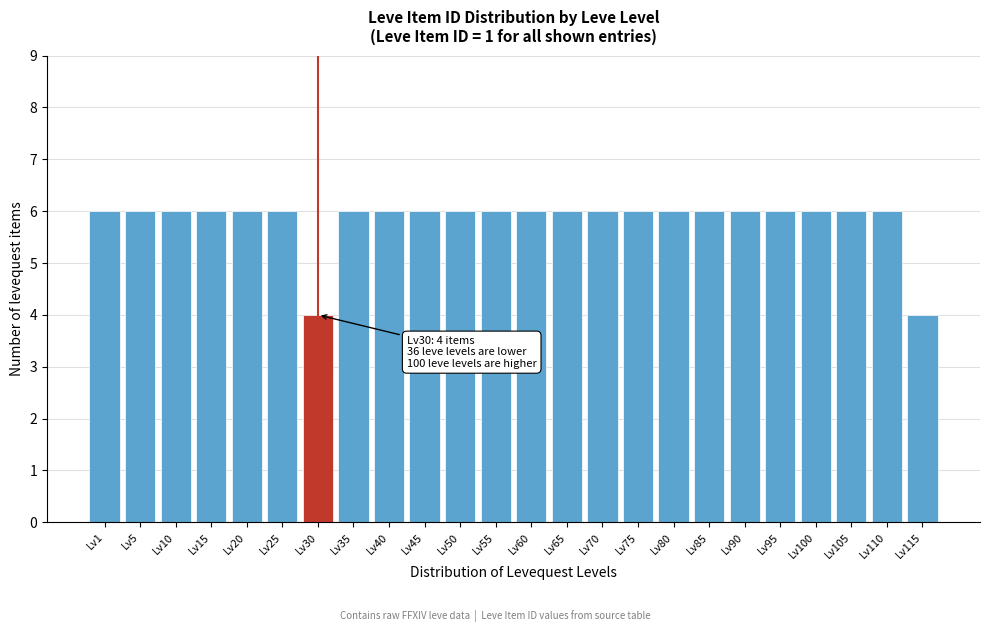

Reading right to left, extract all data points from this chart.

4	6	6	6	6	6	6	6	6	6	6	6	6	6	6	6	6	4	6	6	6	6	6	6